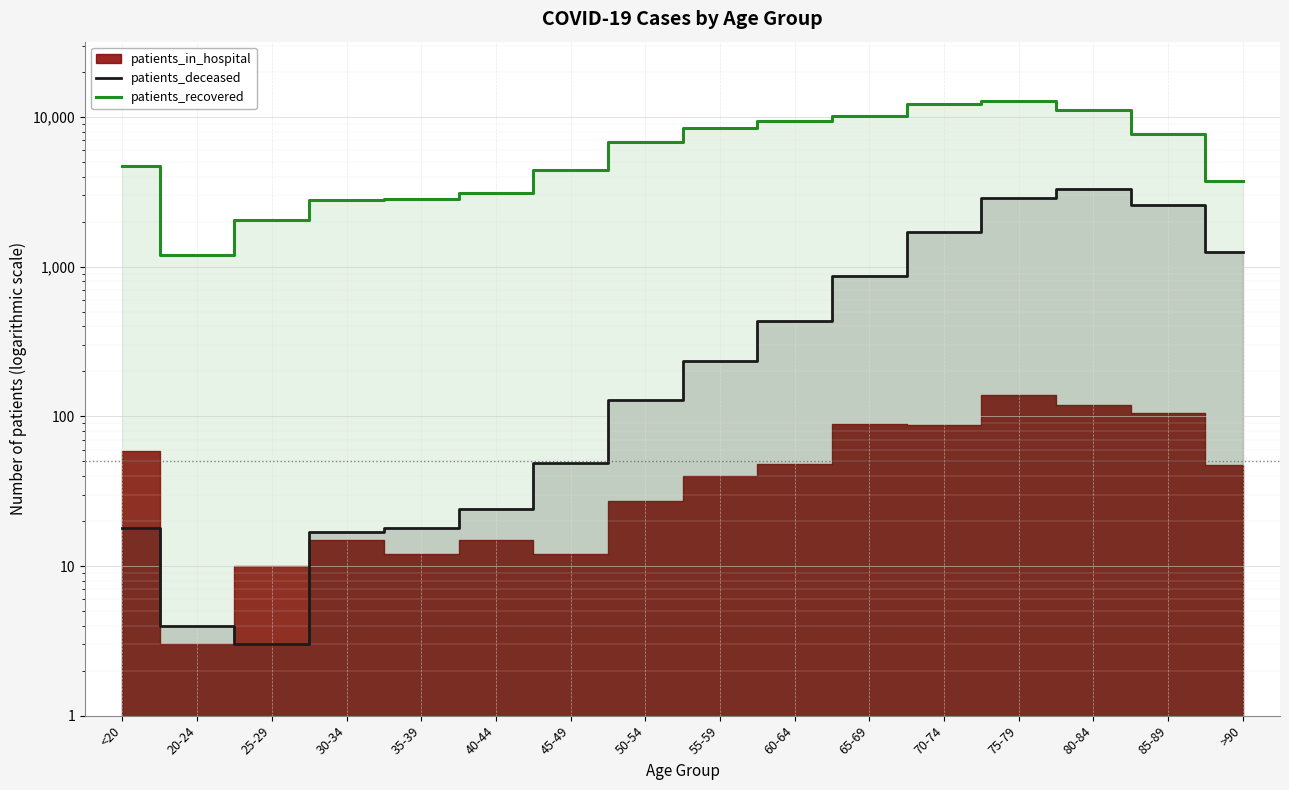

What is the value of the patients_deceased point at the 1st from the left?

18